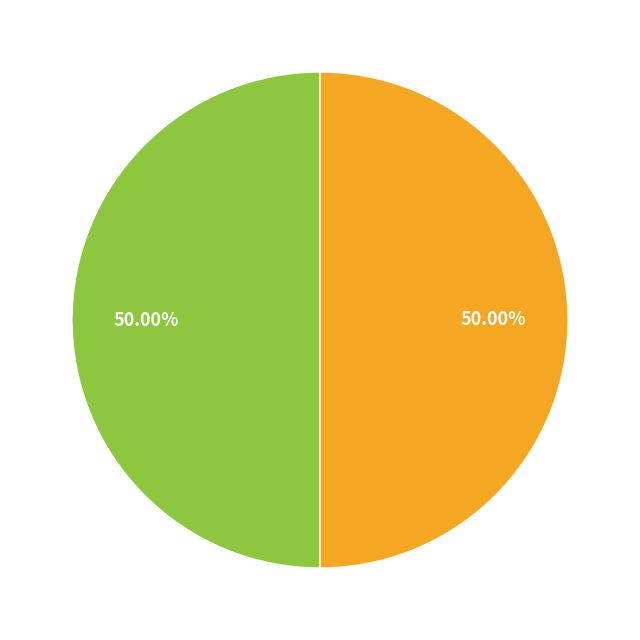

How many segments does this pie chart have?

2